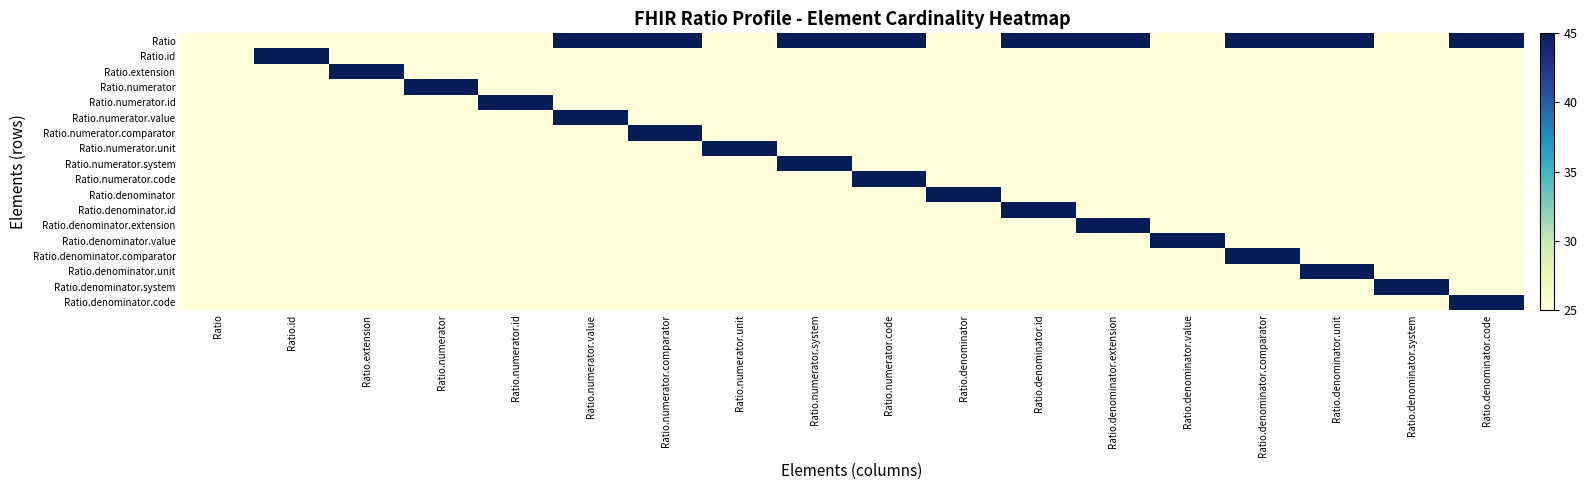

At which category is the sum across all series the highest?

Ratio.numerator.value